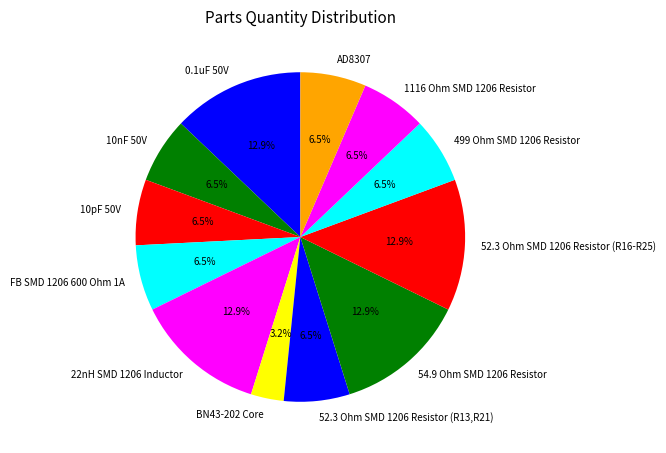

What percentage is the 54.9 Ohm SMD 1206 Resistor slice, to the nearest percent?

13%